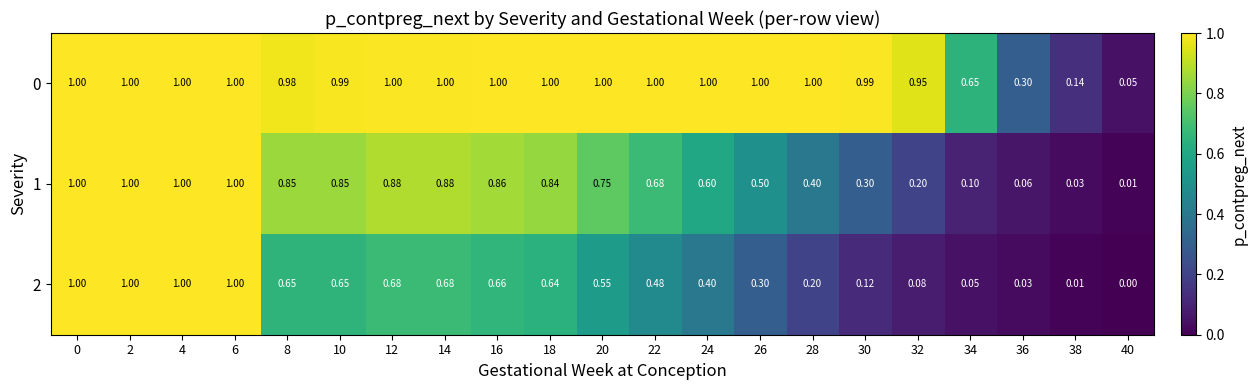

Is the value of 1 at 18 greater than the value of 2 at 32?

Yes